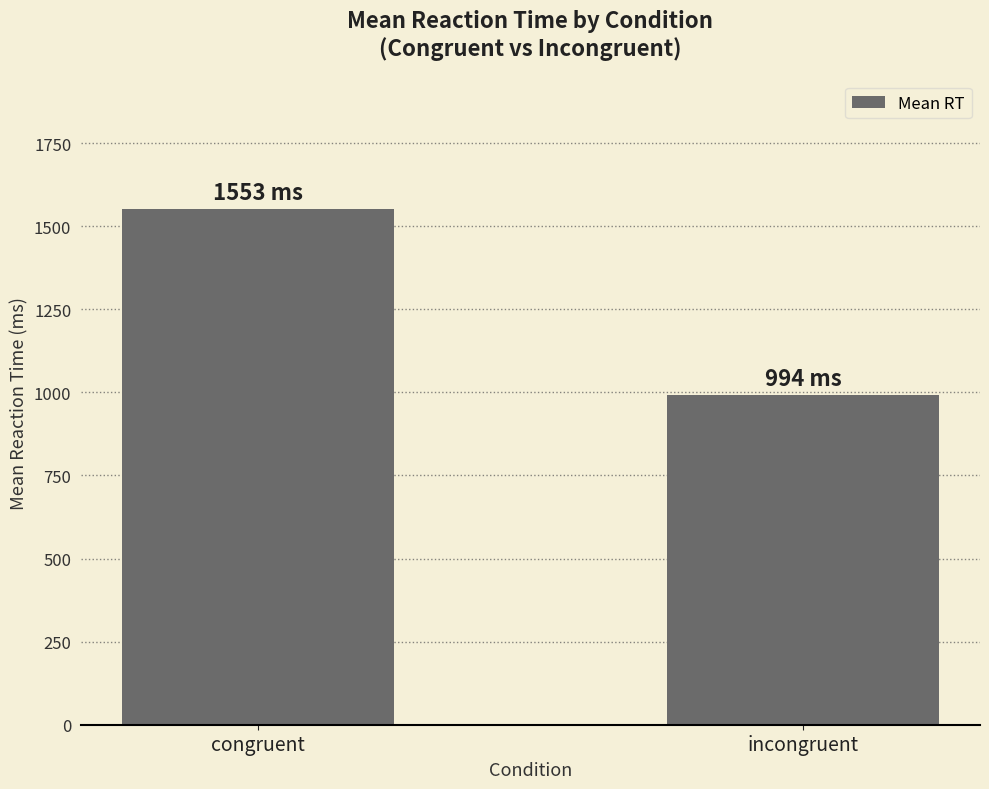

Which has a higher value, congruent or incongruent?

congruent